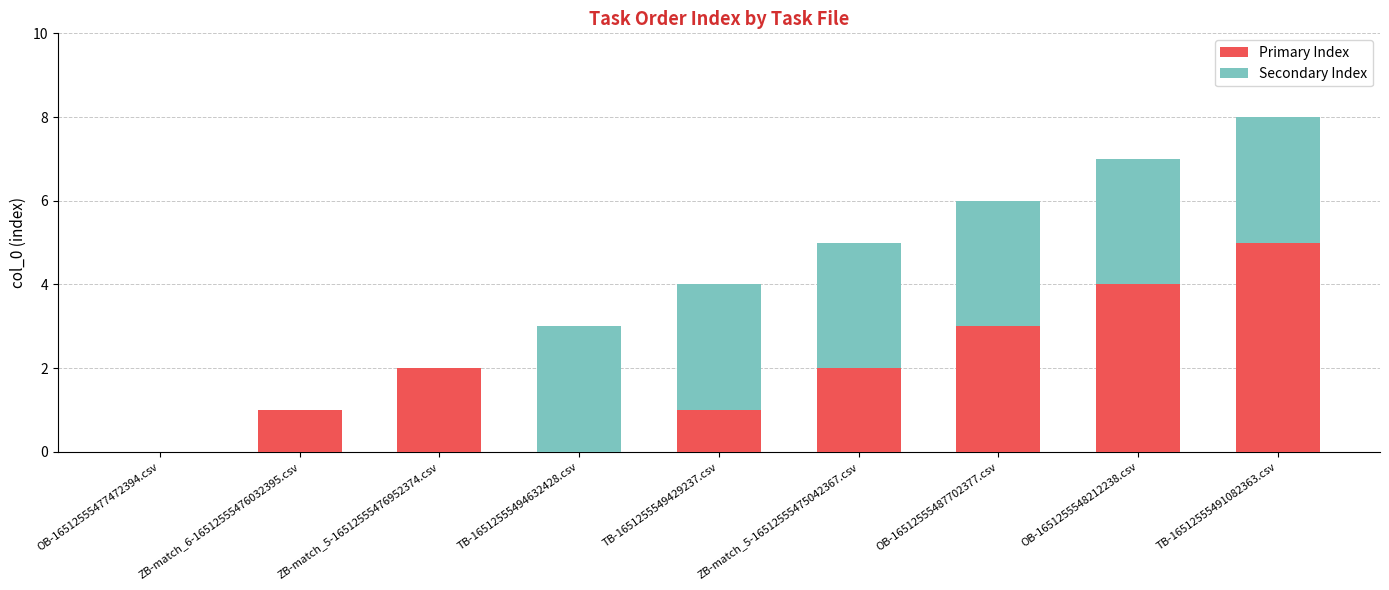

Are the bars horizontal?

No